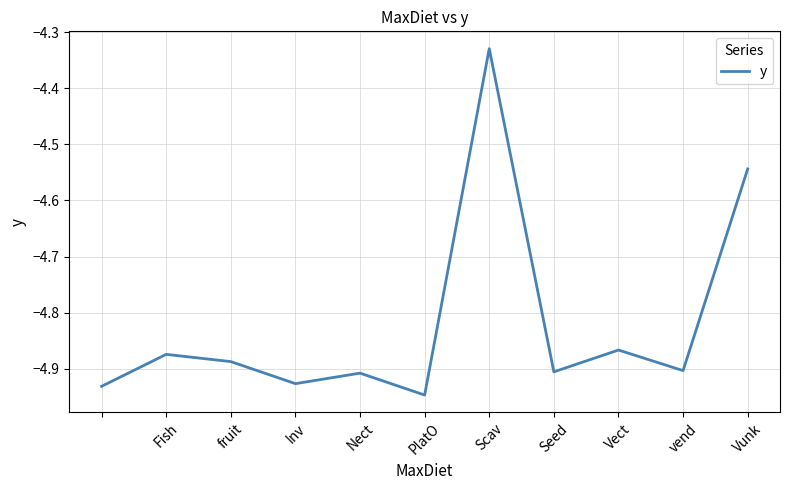

What is the difference between the maximum and minimum values?

0.6